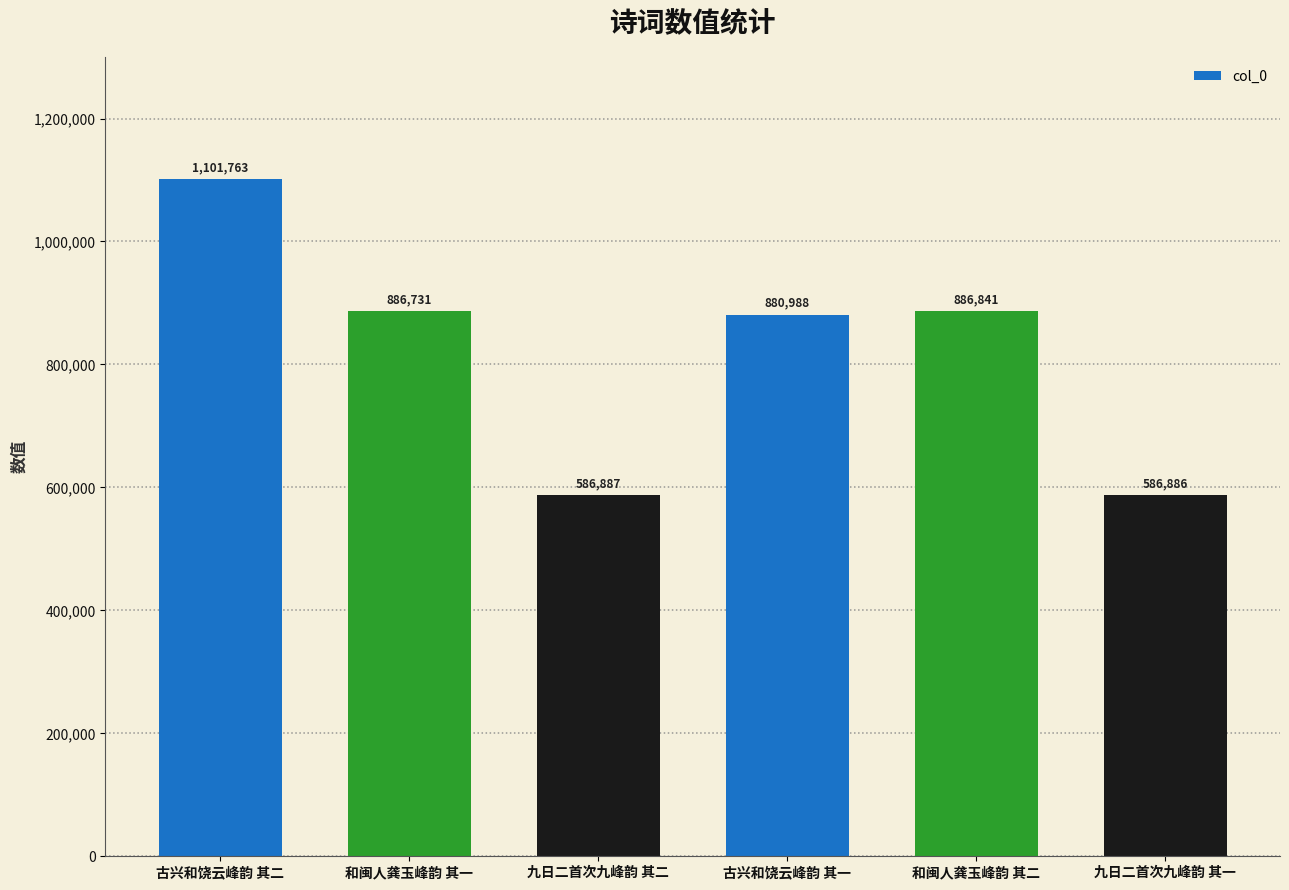

Which category has the highest value across all series?

古兴和饶云峰韵 其二